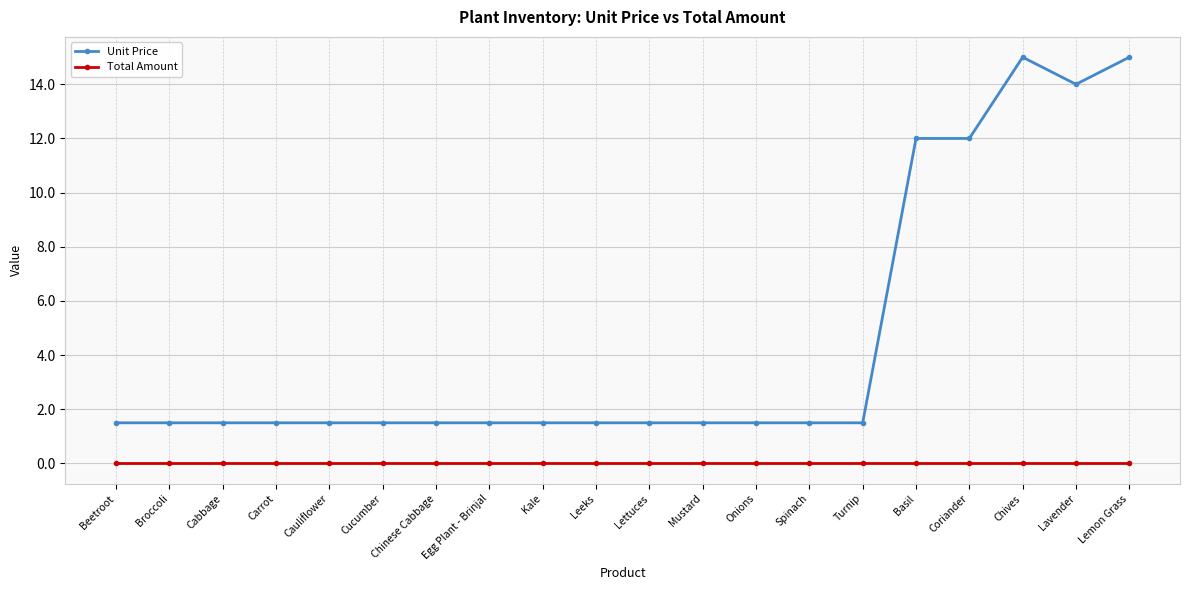

What is the average value of the Unit Price series?

4.5